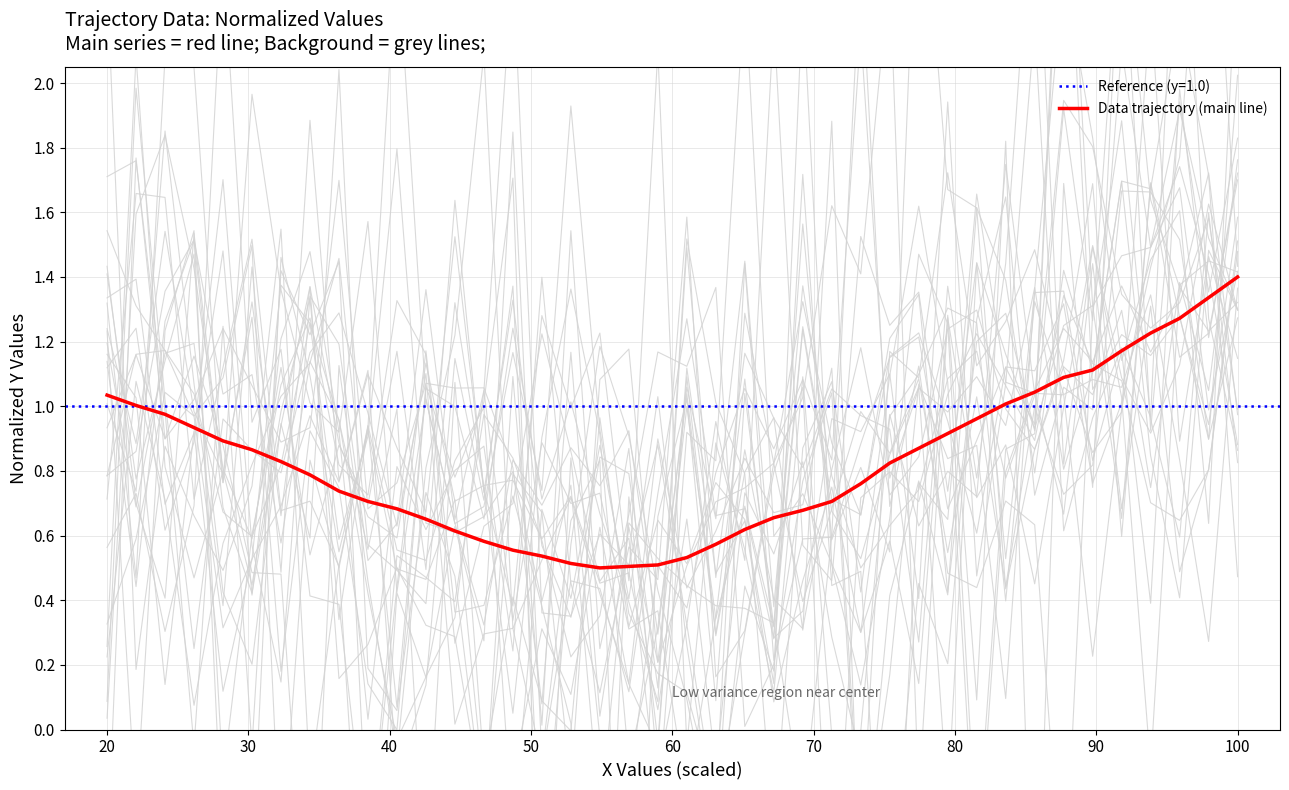

What is the value of the 27th point from the left?

0.8